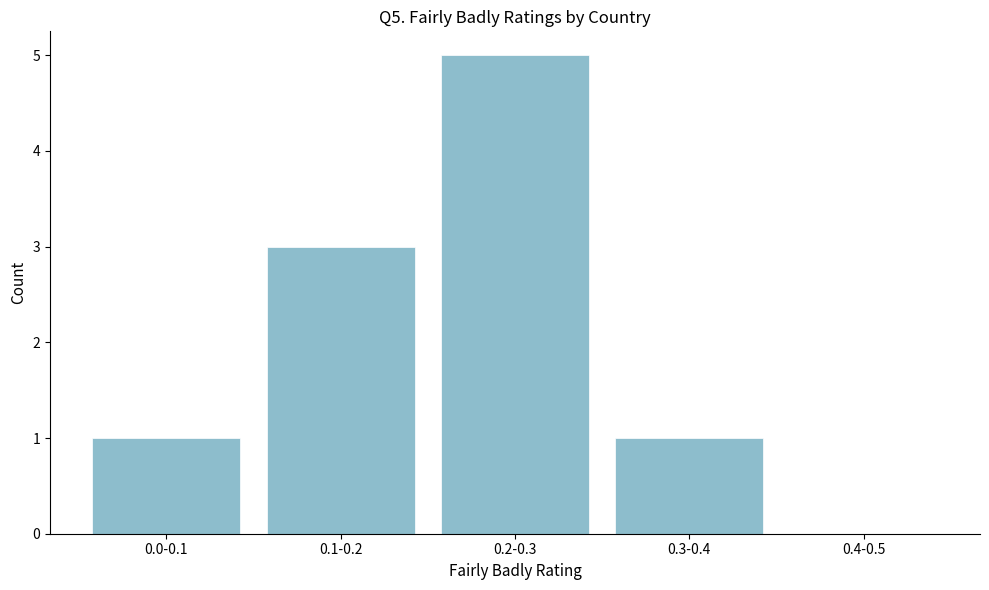

Reading left to right, transcribe all the data shown in this chart.

0.0-0.1=1	0.1-0.2=3	0.2-0.3=5	0.3-0.4=1	0.4-0.5=0